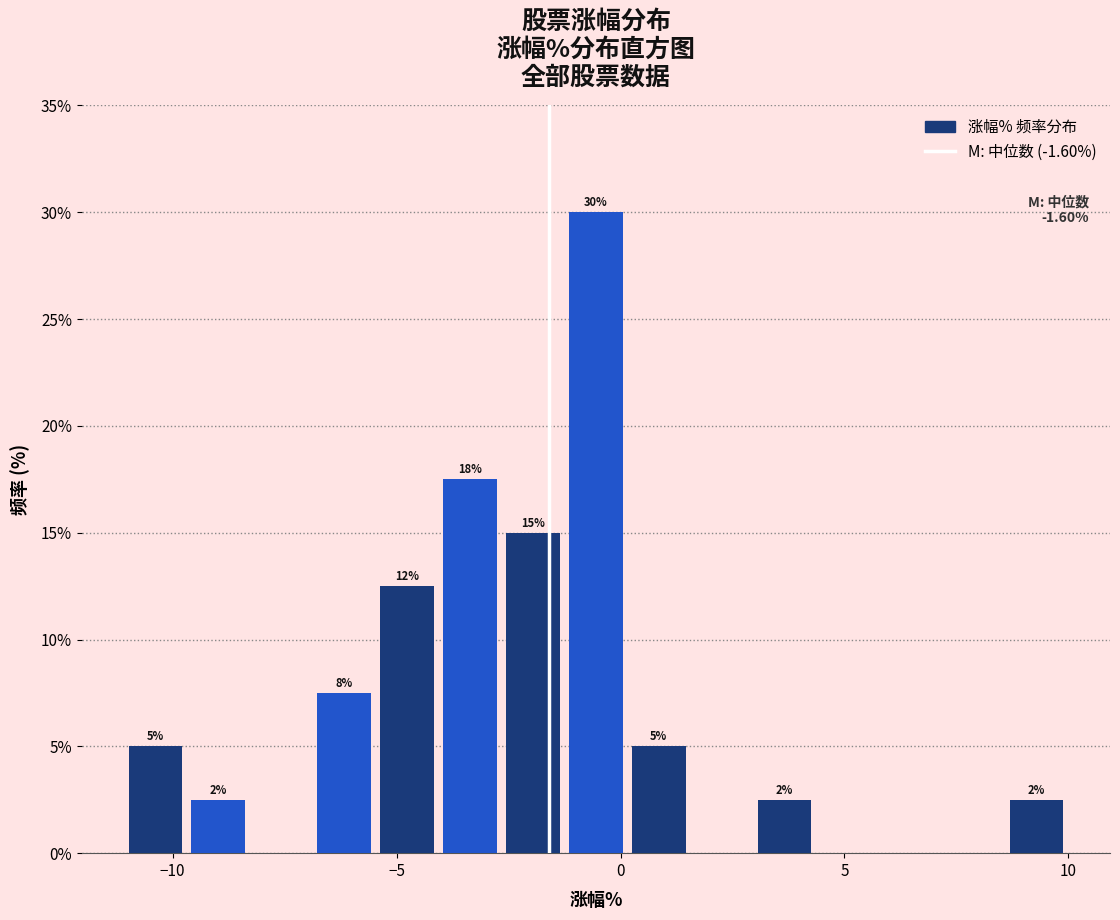

Read against the x-axis, roughly where is the centre of the tallest bar?

-0.5